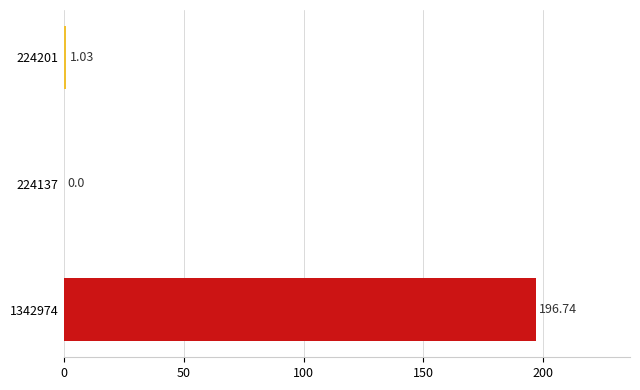

What is the sum of all values?

197.8